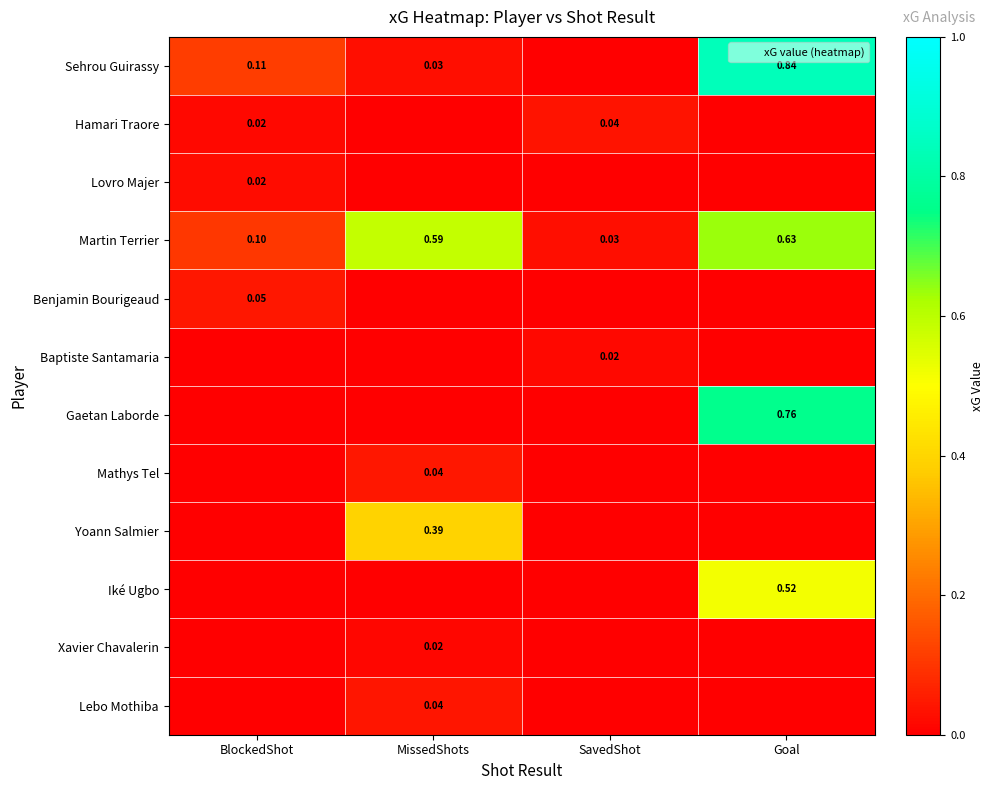

At how many categories does at least one series exceed 0?

4